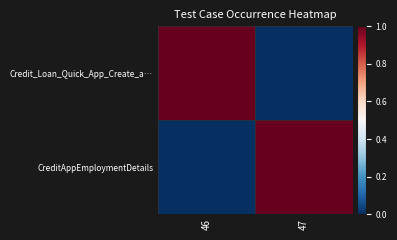

At which category is the sum across all series the highest?

46